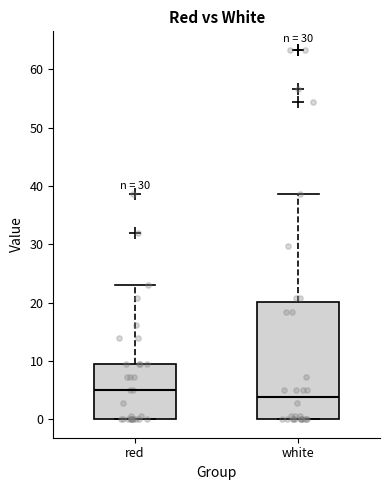

Where is the lower edge of the box for red on the y-axis? The values are not printed on the chart, so give them approximately, as read against the axis.

0